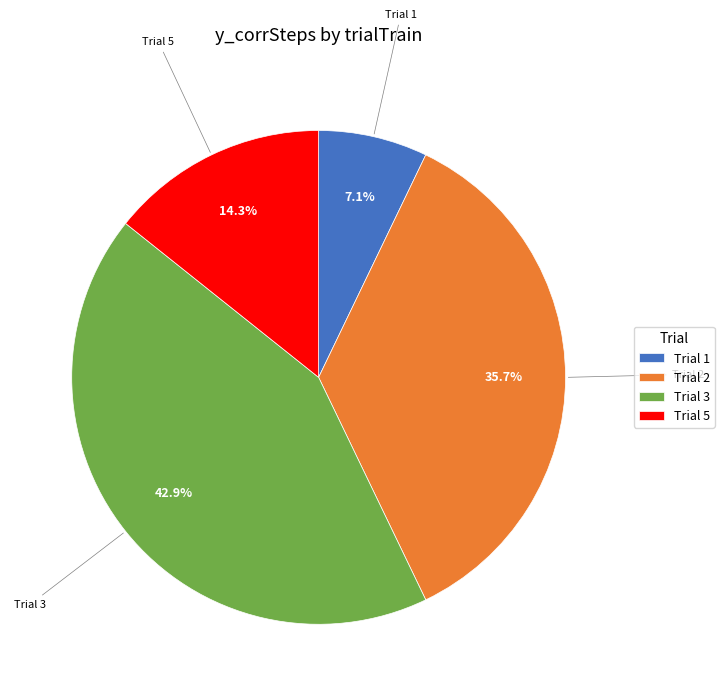

Which category has the smallest portion of the pie?

Trial 1